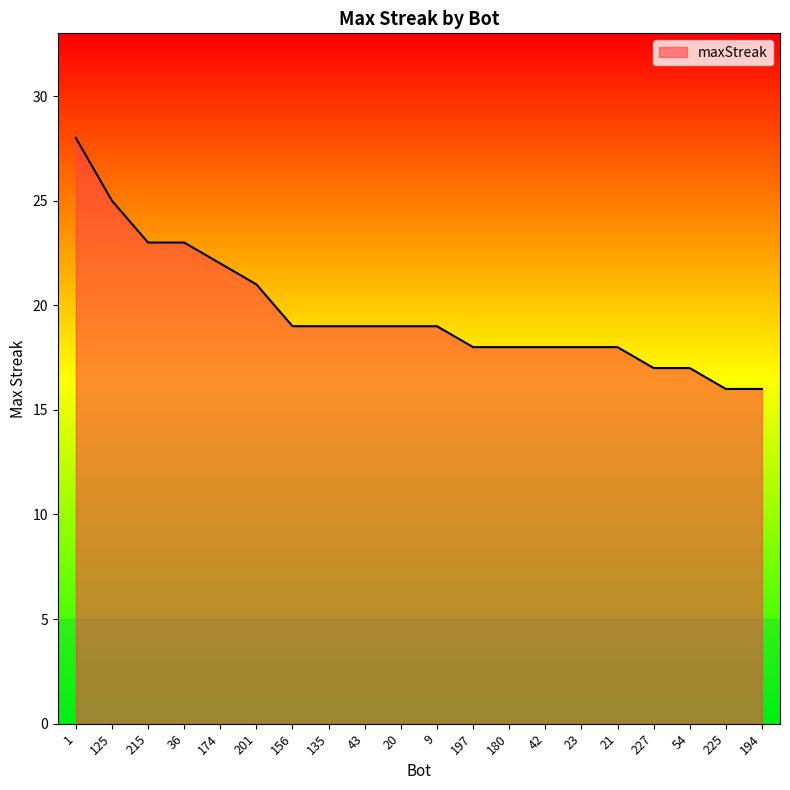

At which label is the value closest to 22?

174